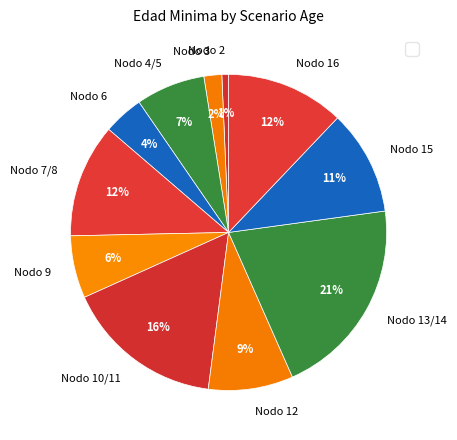

Is it true that Nodo 10/11 is 27% of the pie?

False